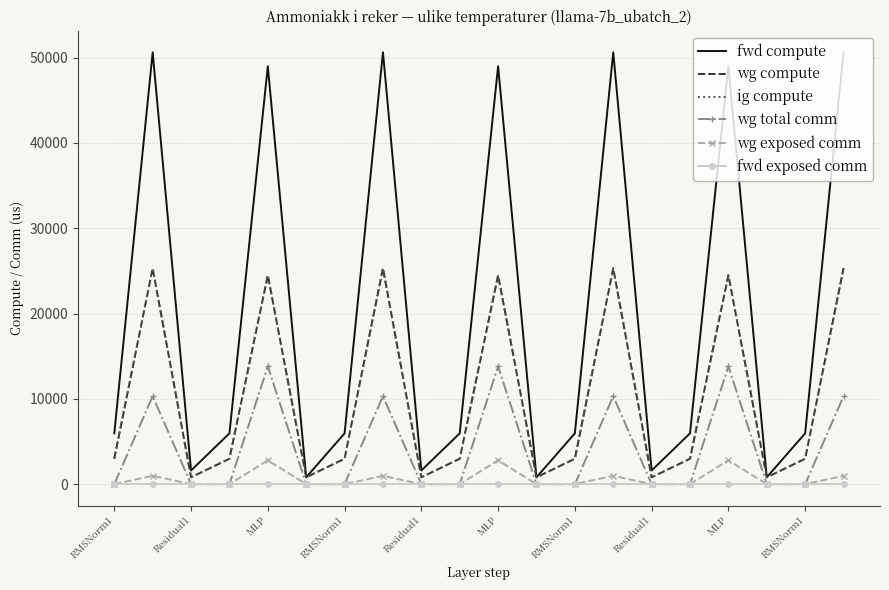

What is the value of the wg compute point at the 12th from the left?

800.7